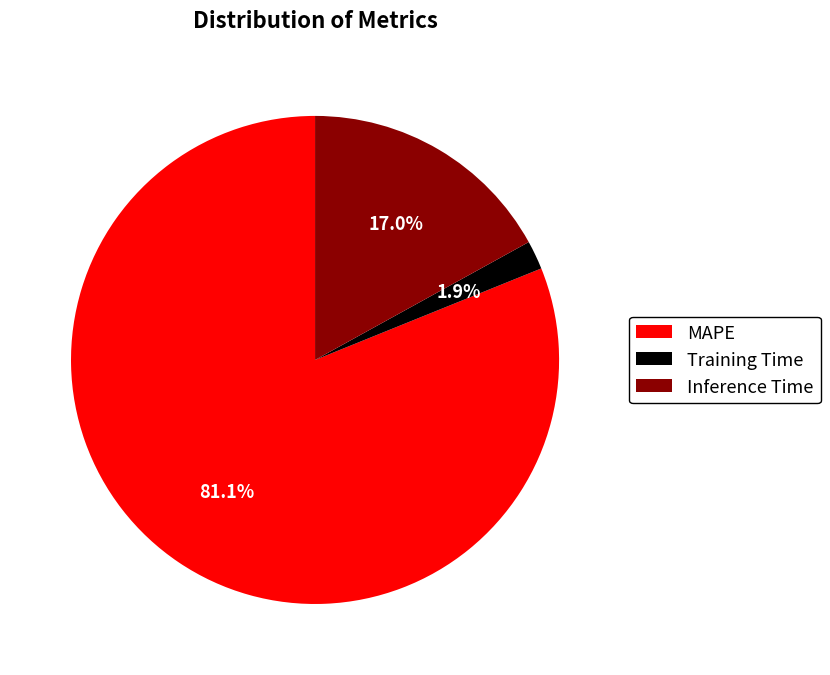

Count the number of slices in the pie.

3